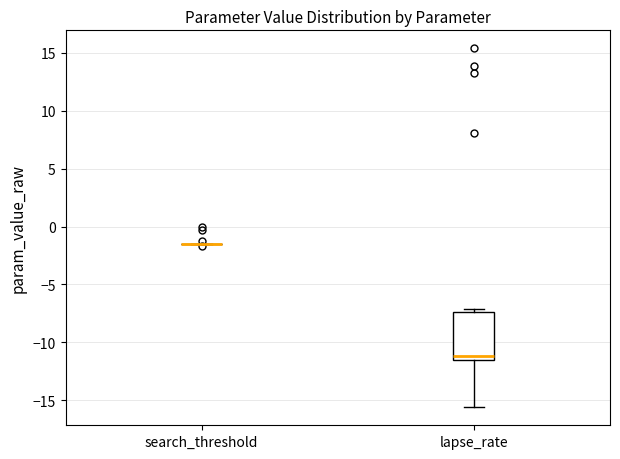

Reading left to right, read every box against the y-axis: the position of its median line, the range the box covers, and the ends of its whiskers. The values are not printed on the chart, so give them approximately, as read against the axis.

search_threshold: box collapsed to a line at -1.5, whiskers -1.5 to -1.5
lapse_rate: median -11.0, box -11.5 to -7.5, whiskers -15.5 to -7.0